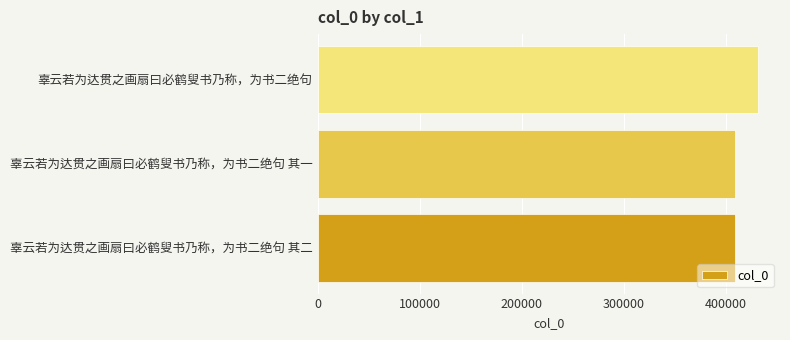

Between 辜云若为达贯之画扇曰必鹤叟书乃称，为书二绝句 and 辜云若为达贯之画扇曰必鹤叟书乃称，为书二绝句 其一, which is larger?

辜云若为达贯之画扇曰必鹤叟书乃称，为书二绝句